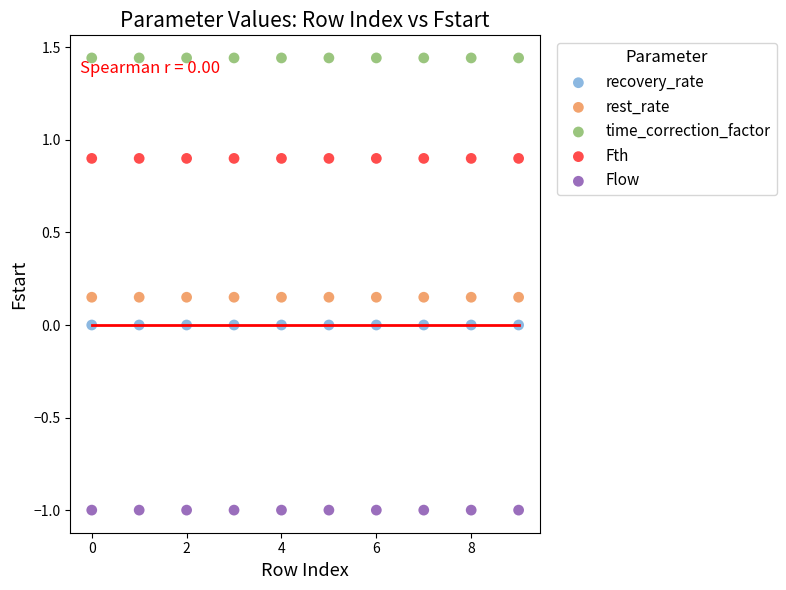

Which series contains the highest Y value?

time_correction_factor